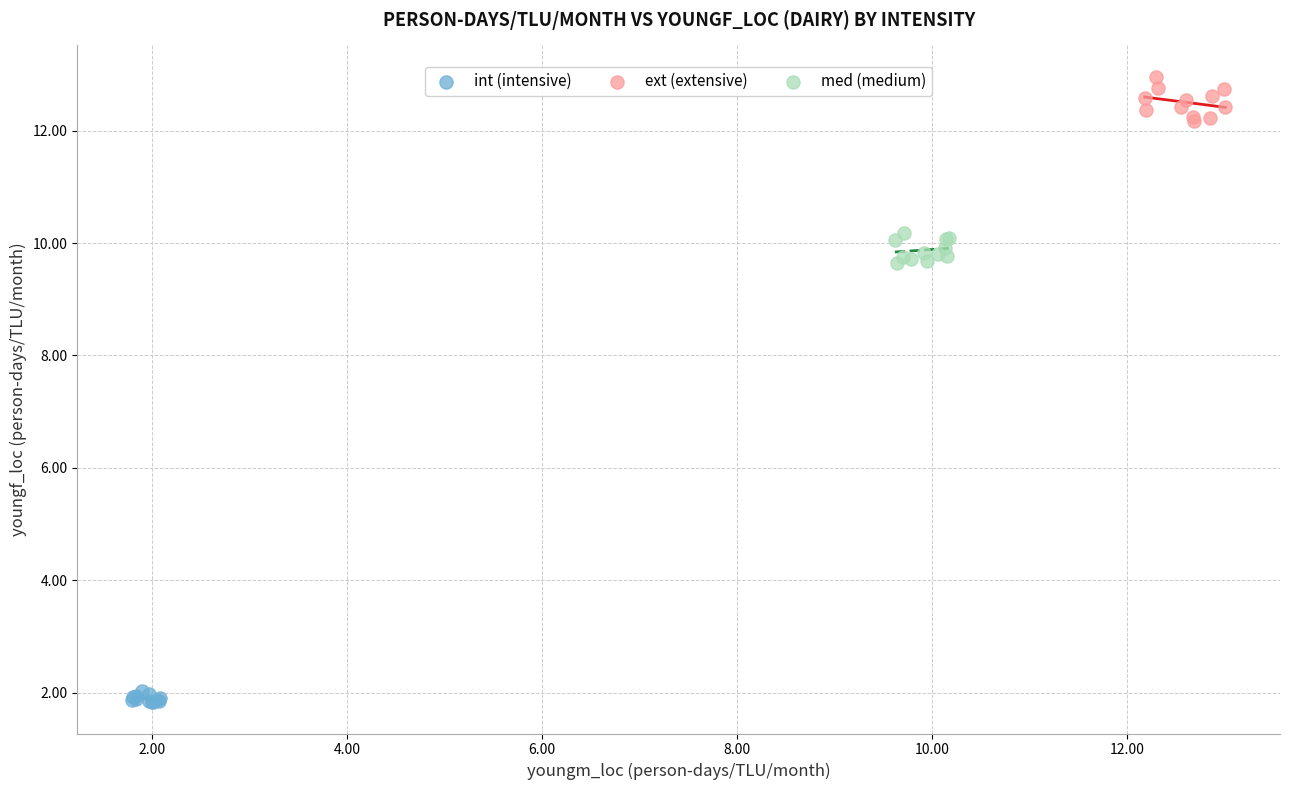

Which series reaches the maximum Y coordinate?

ext (extensive)